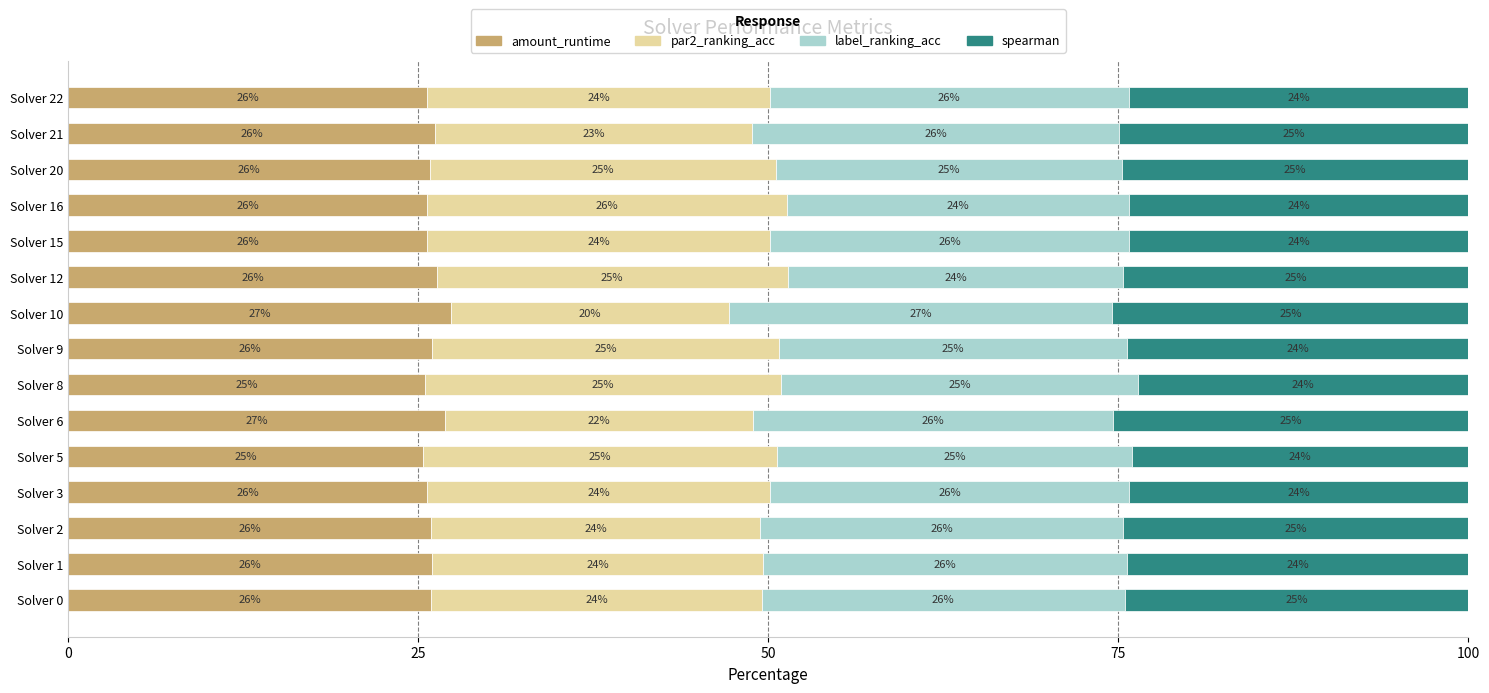

How many distinct data groups are displayed?

4